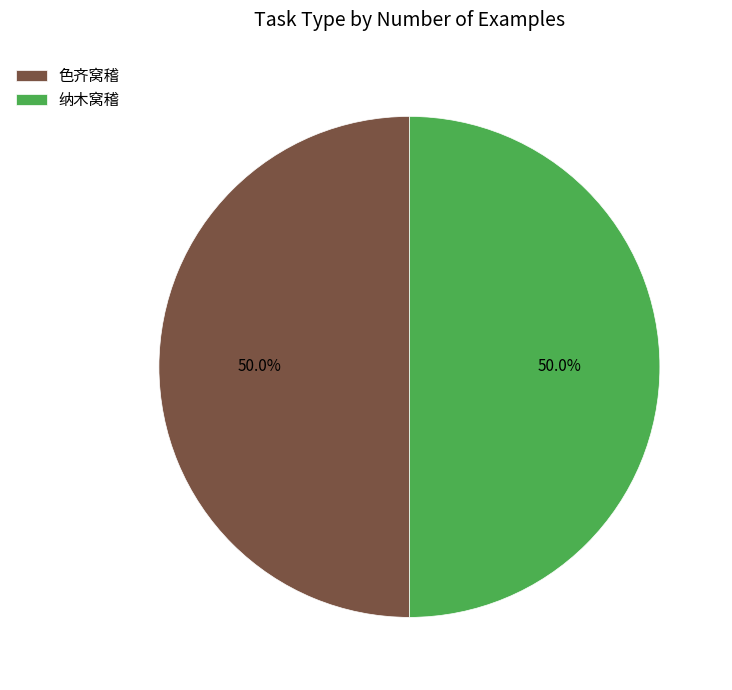

What is the ratio of the value at 色齐窝稽 to the value at 纳木窝稽?

1.0